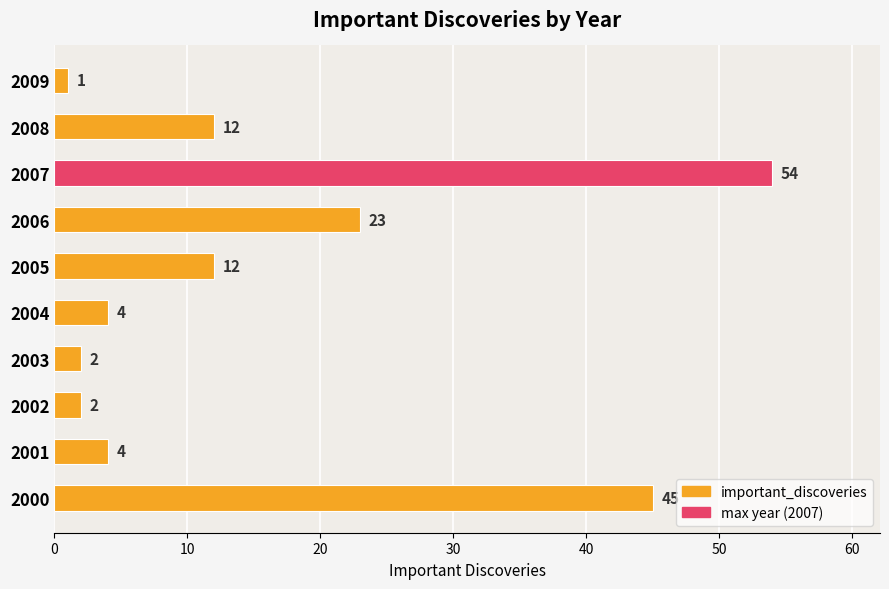

Reading top to bottom, list all the values displayed in this chart.

1	12	54	23	12	4	2	2	4	45